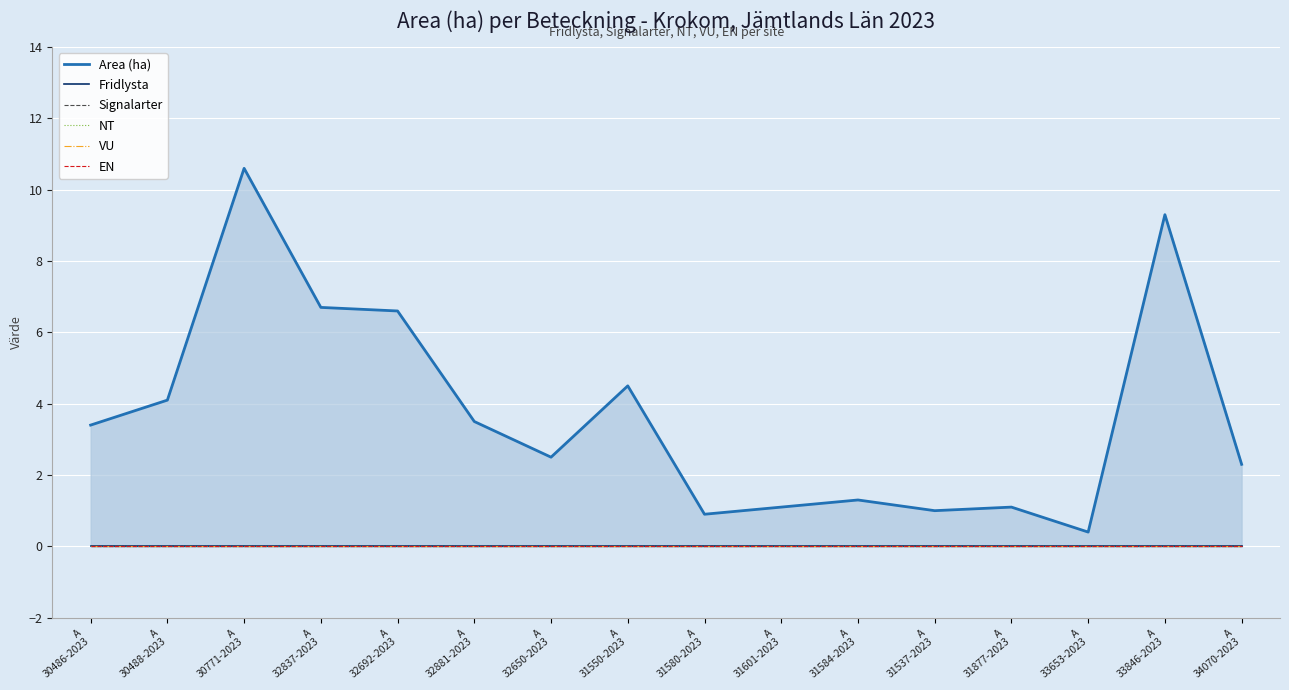

What position from the left is A
34070-2023?

16